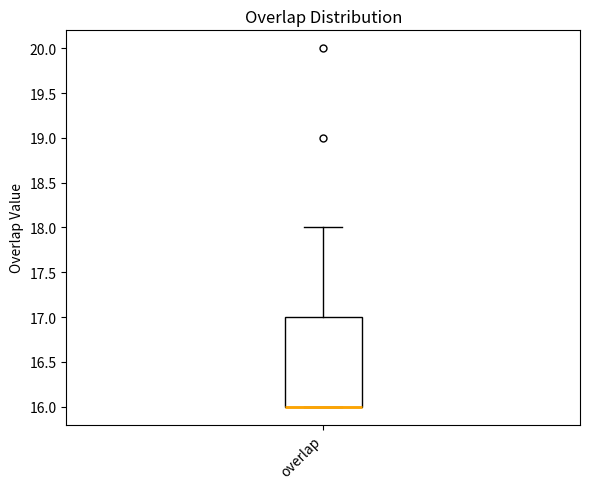

Transcribe this box plot: give where the median line is, the range the box spans, and where the two whiskers end, as read against the y-axis. The values are not printed on the chart, so give them approximately, as read against the axis.

median 16 (drawn on the box's lower edge), box 16 to 17, whiskers 16 to 18